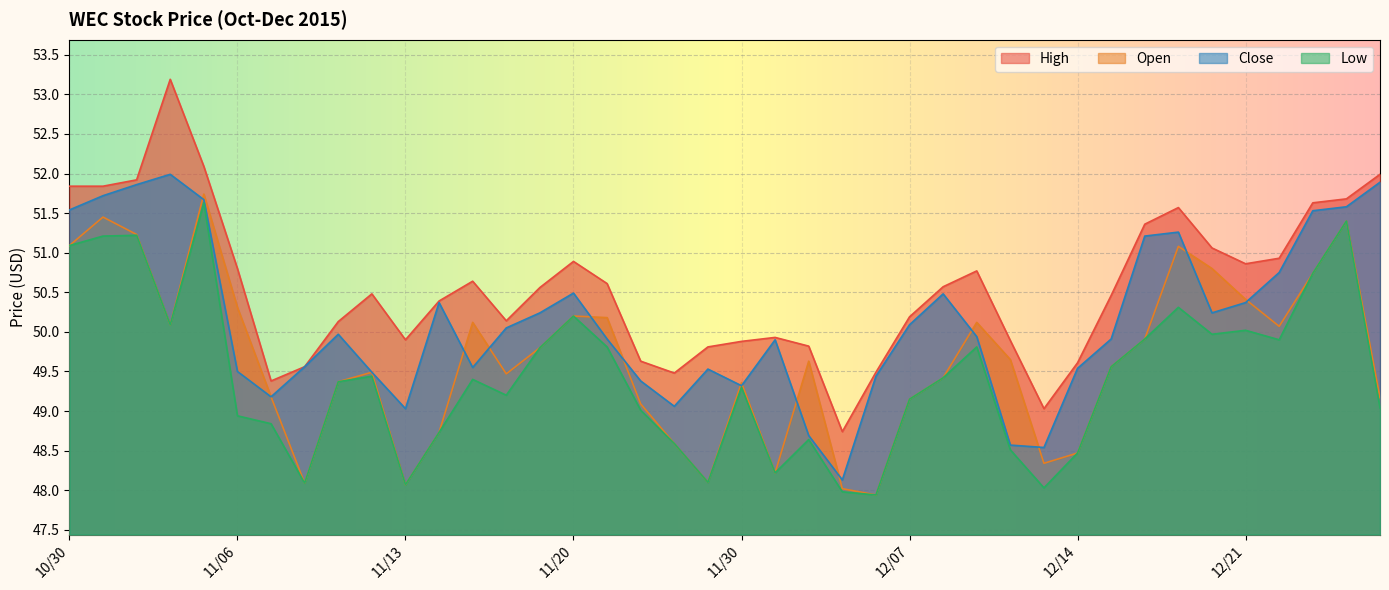

What is the highest value of the Low series?

51.6